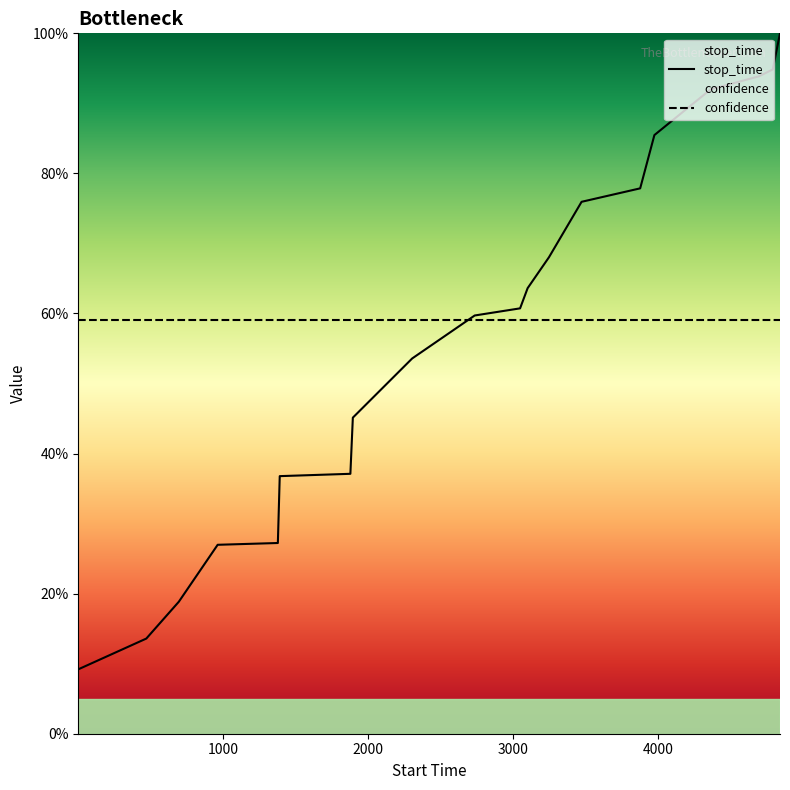

What is the smallest value displayed?

9.2